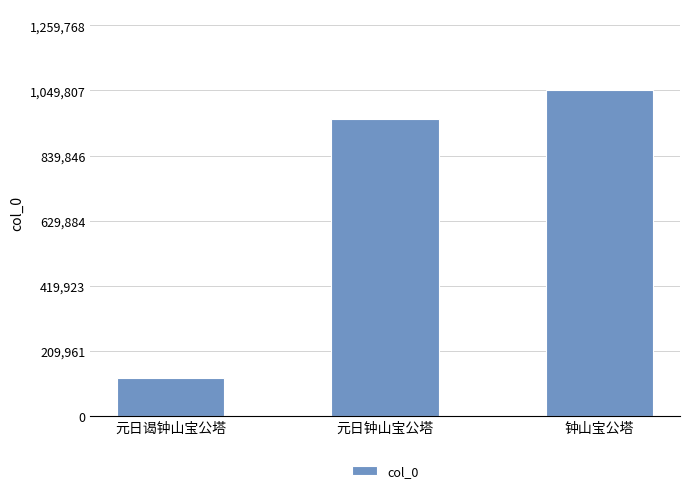

Rank the categories by value from lowest to highest.

元日谒钟山宝公塔, 元日钟山宝公塔, 钟山宝公塔